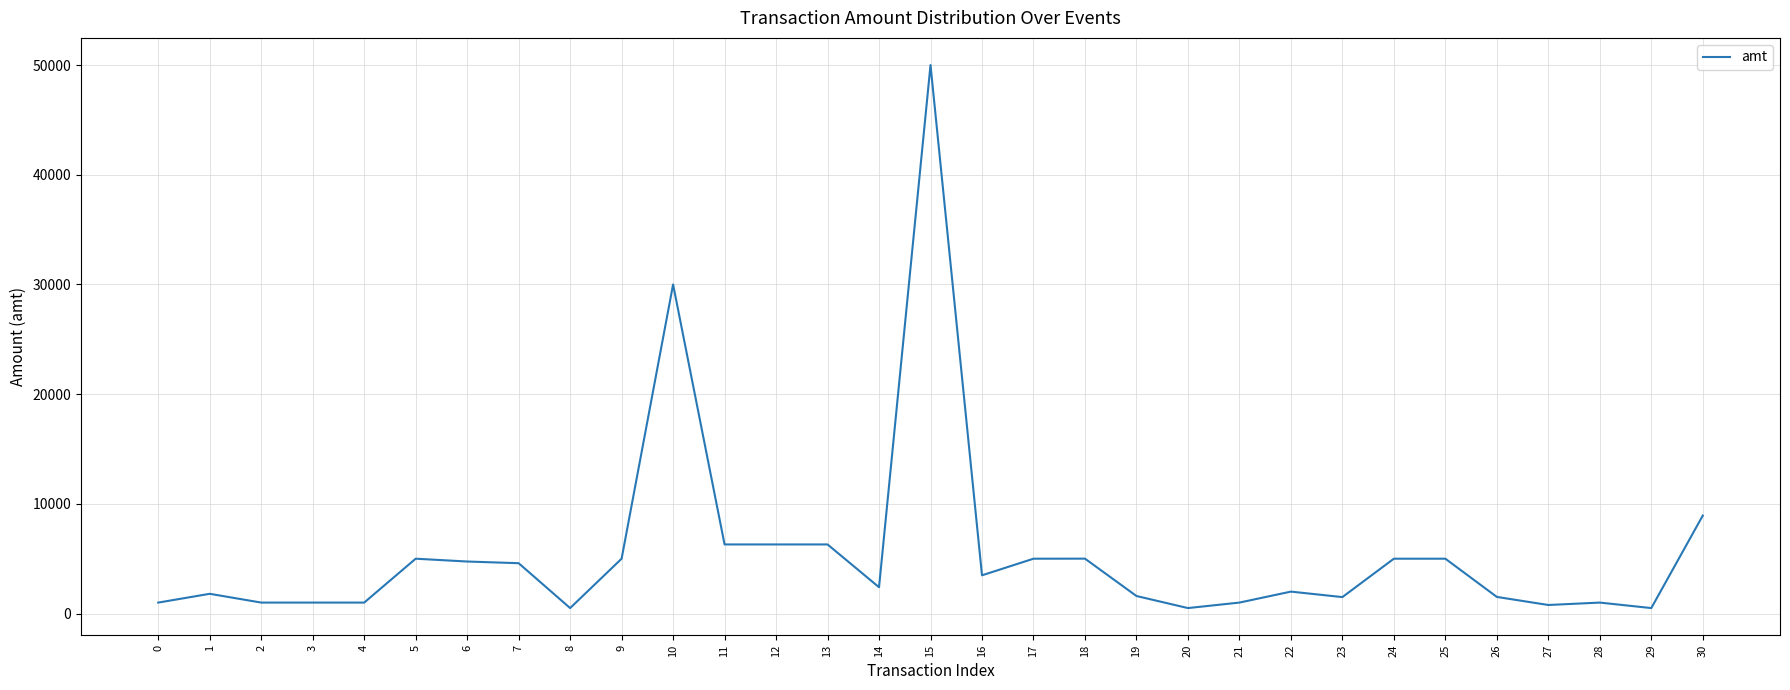

Where is the data nearest to the value 25249?

10